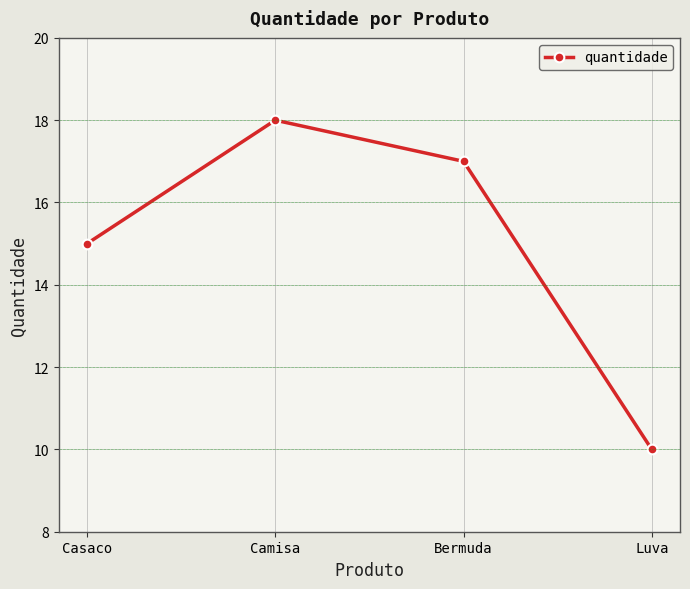

What is the difference between the second highest and minimum values?

7